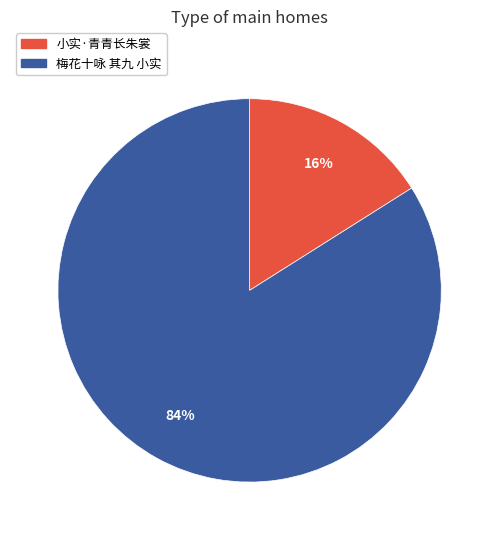

The 小实·青青长朱裳 slice represents 24% of the pie. True or false?

False